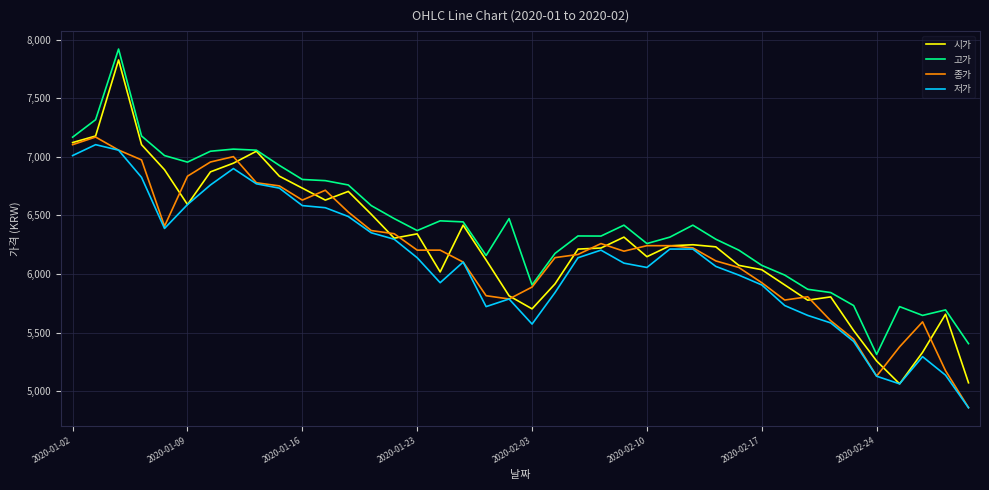

True or false: 고가 and 저가 intersect in this chart.

False